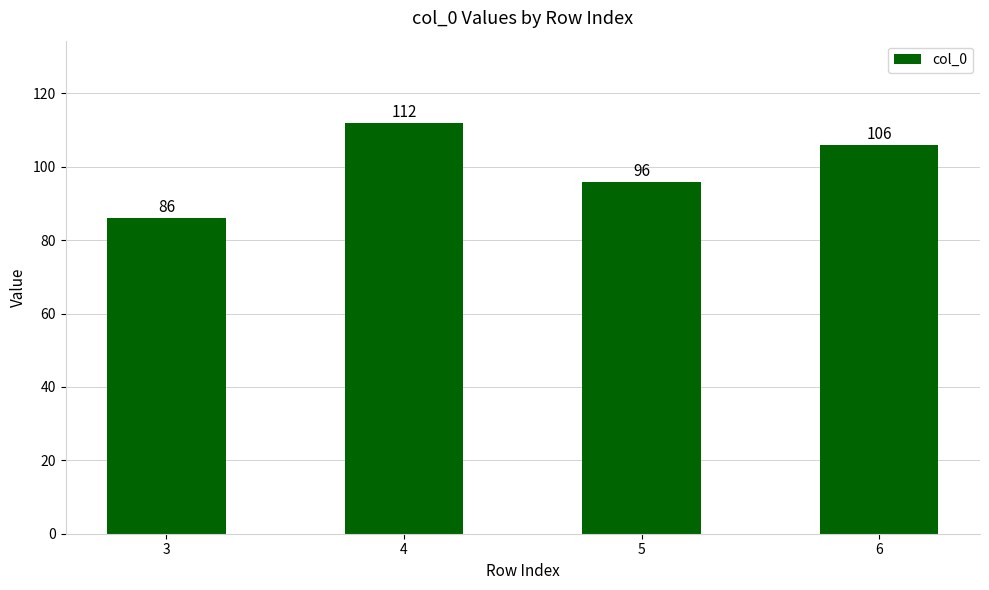

What is the value of the 3rd bar from the left?

96